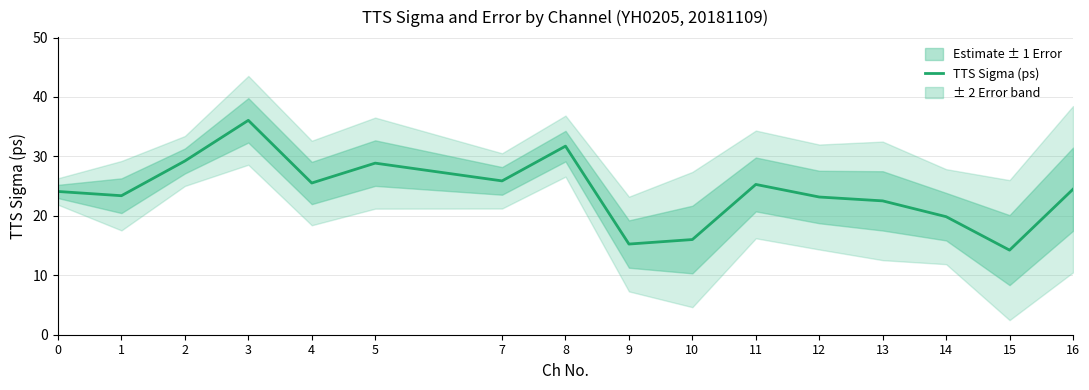

Which has a higher value, 16 or 7?

7